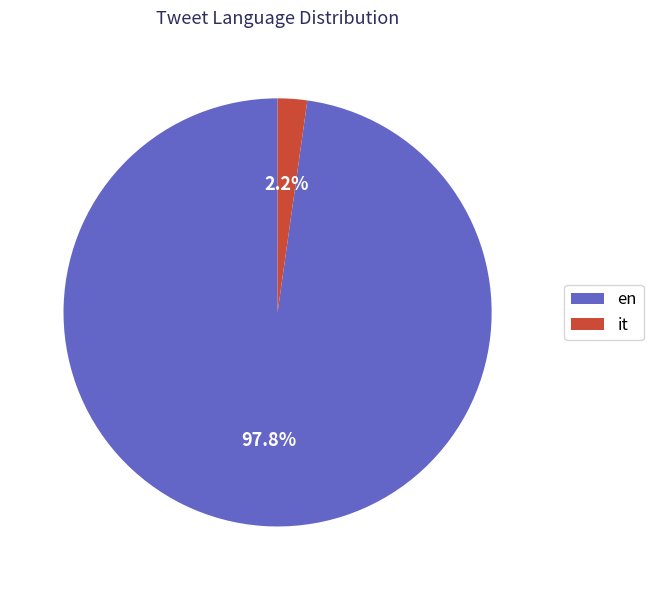

What is the smallest slice in the pie chart?

it